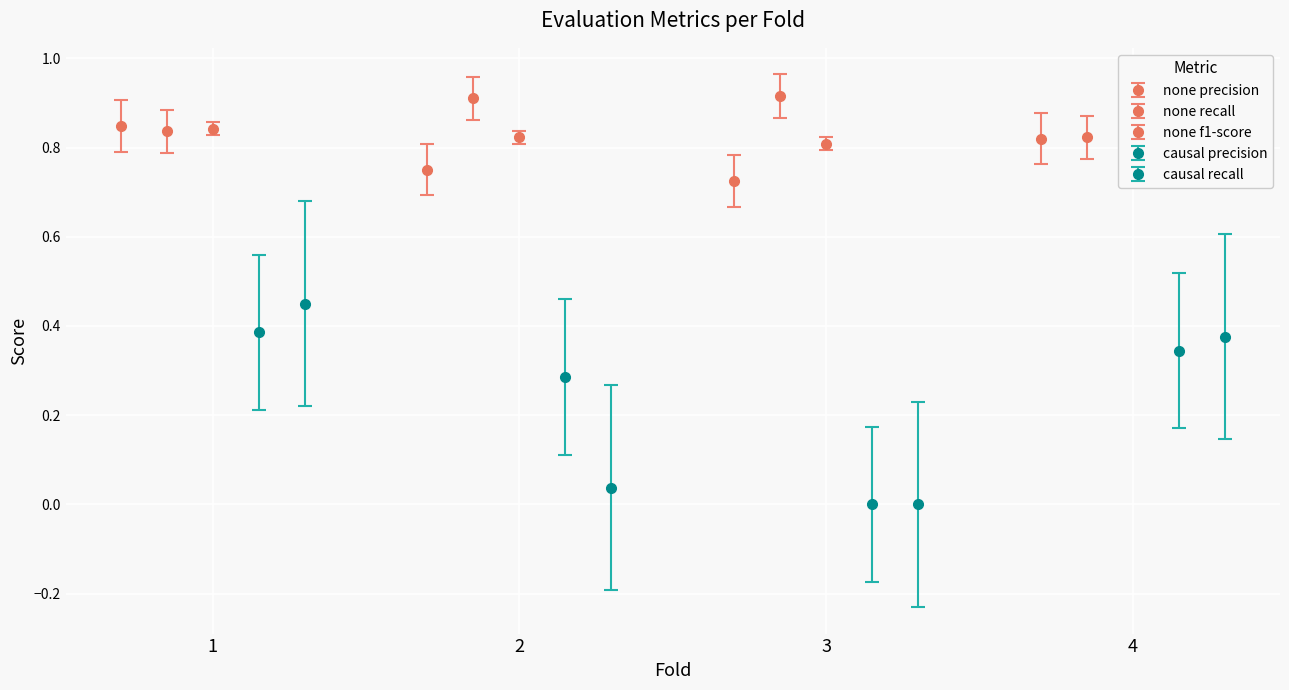

What is the difference between the maximum and minimum values in the eval_causal__precision series?

0.4